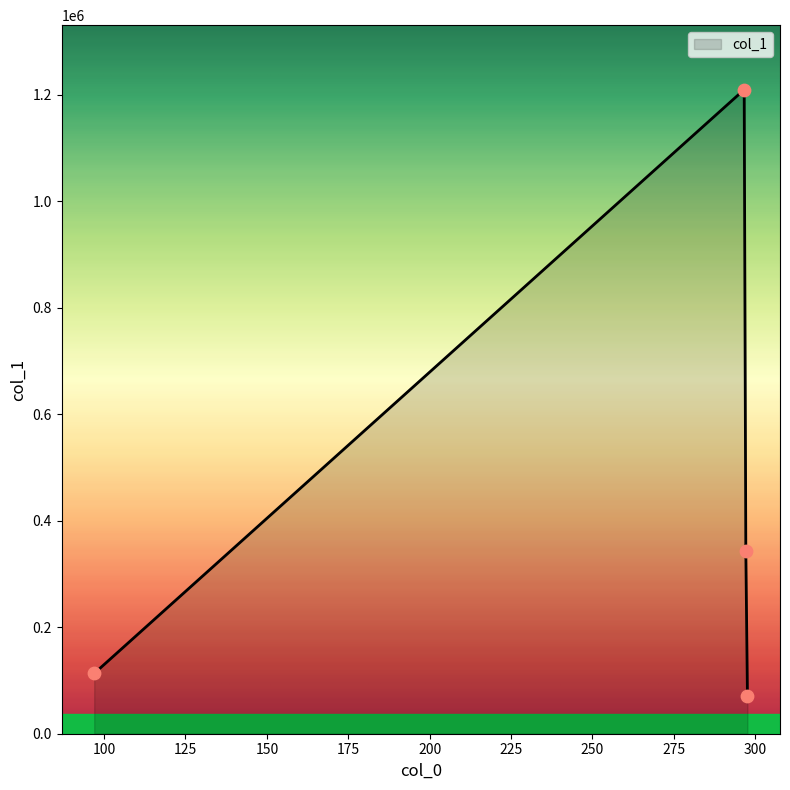

What is the greatest value displayed?

1209851.4